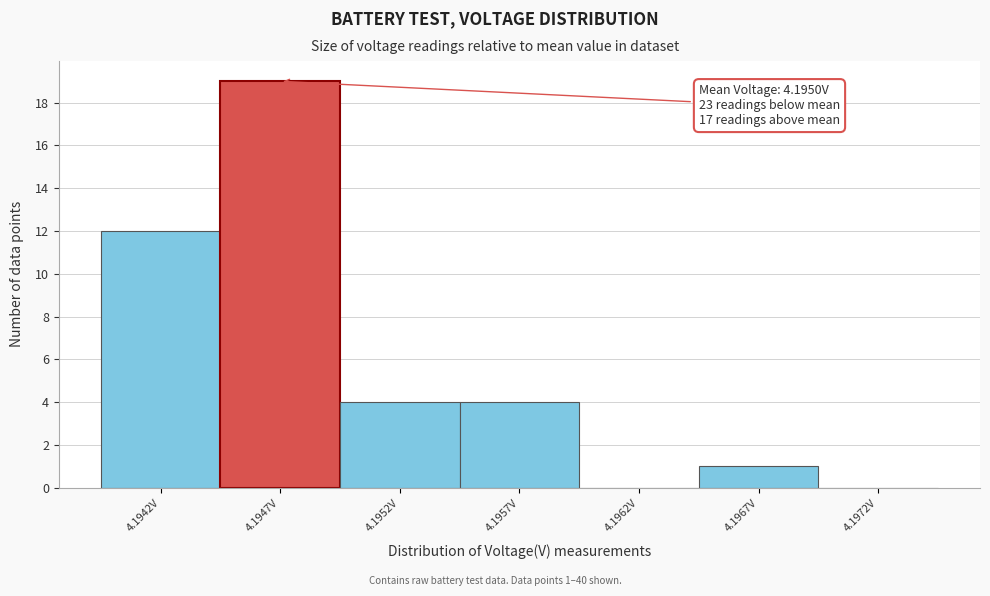

Where is the data nearest to the value 9?

4.1942V